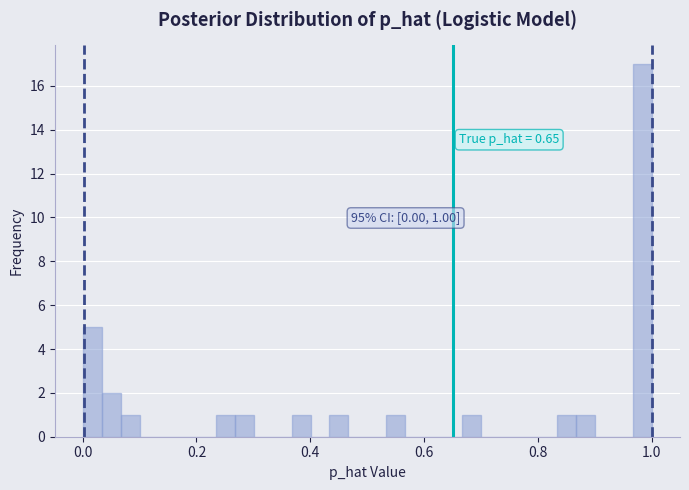

Read against the x-axis, roughly where is the centre of the tallest bar?

0.98